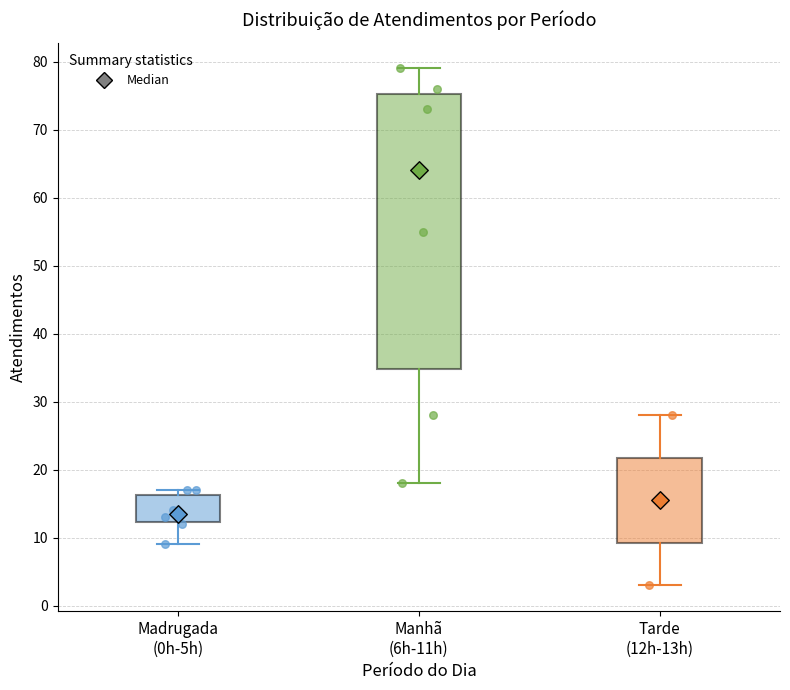

Where does the median line of the box for Manhã (6h-11h) sit on the y-axis? The values are not printed on the chart, so give them approximately, as read against the axis.

64